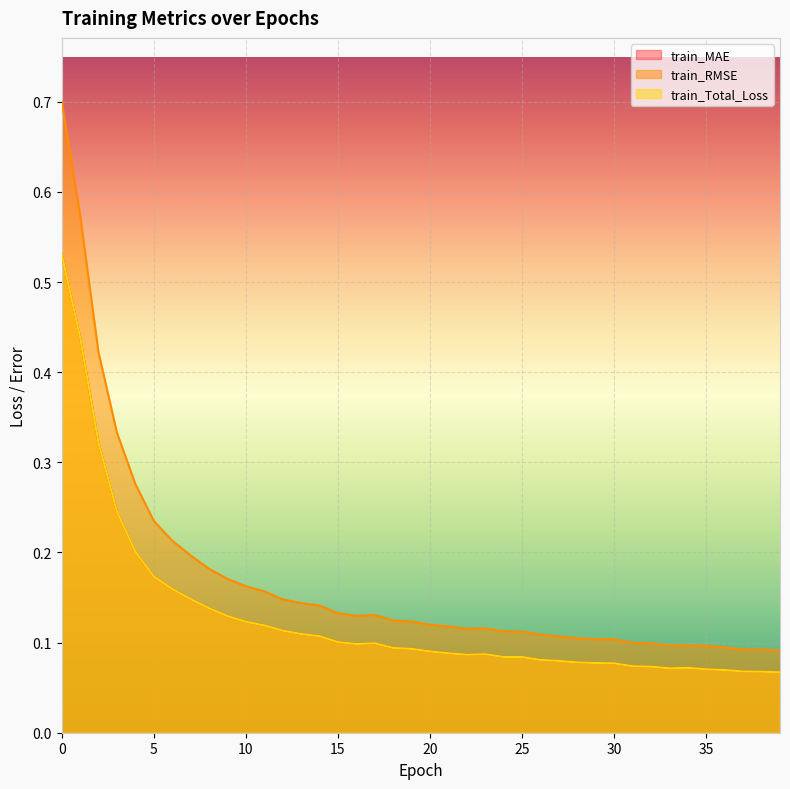

What is the approximate value of train_MAE at 23?

0.1